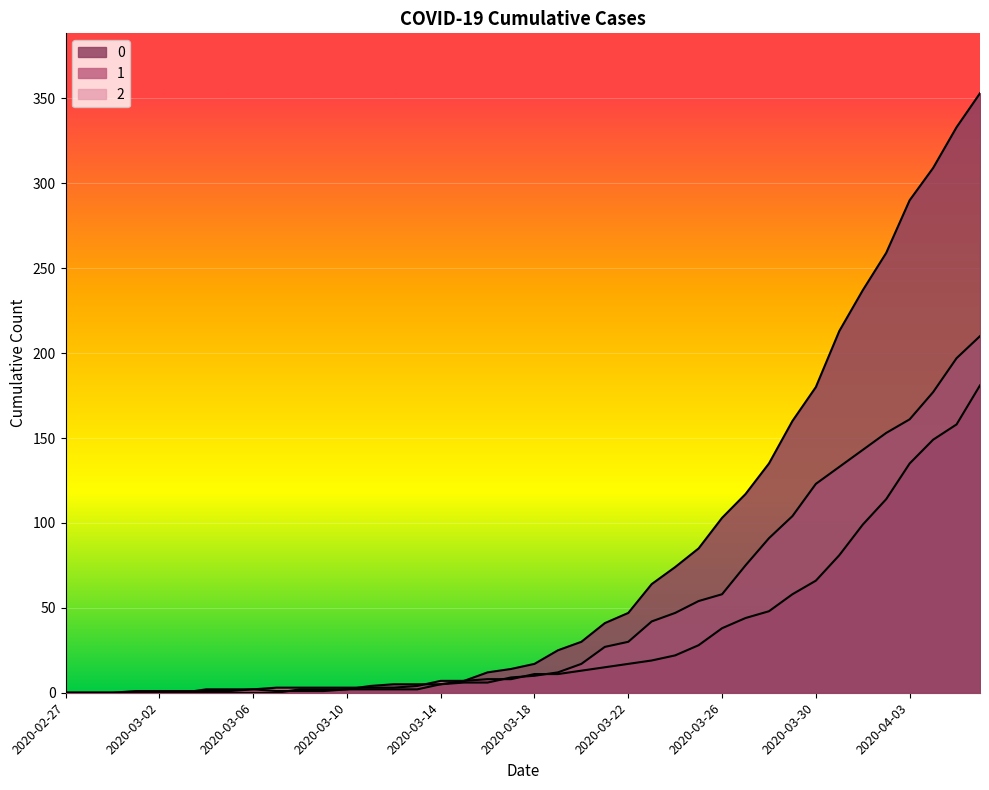

The 1 series shows 30 at 2020-03-27. True or false?

False